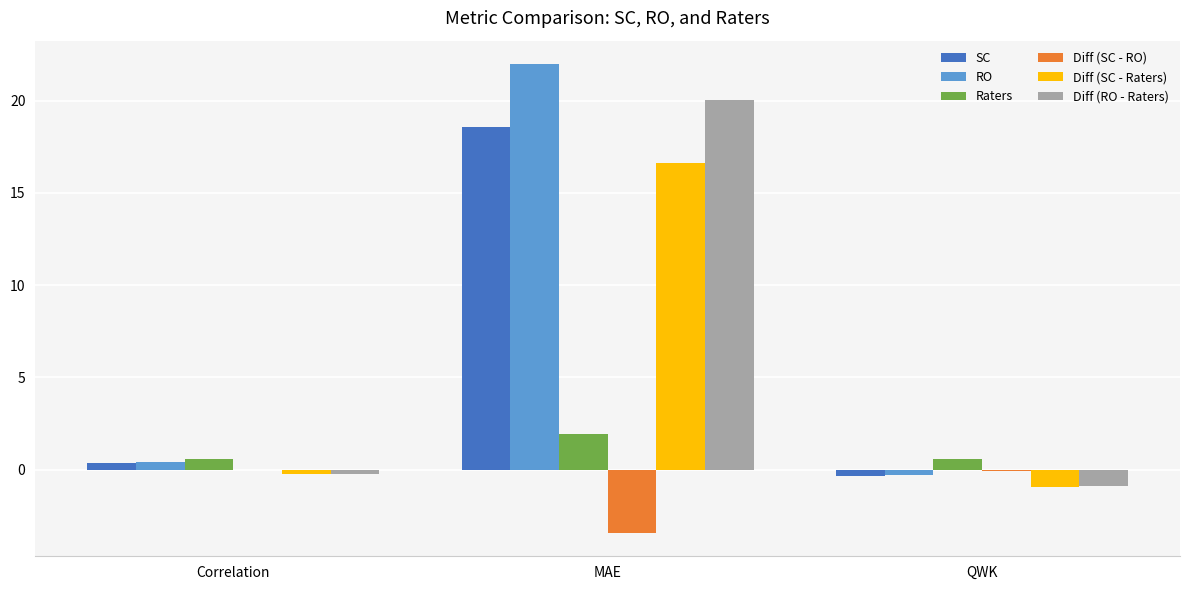

Which series has the largest range (max minus min)?

RO